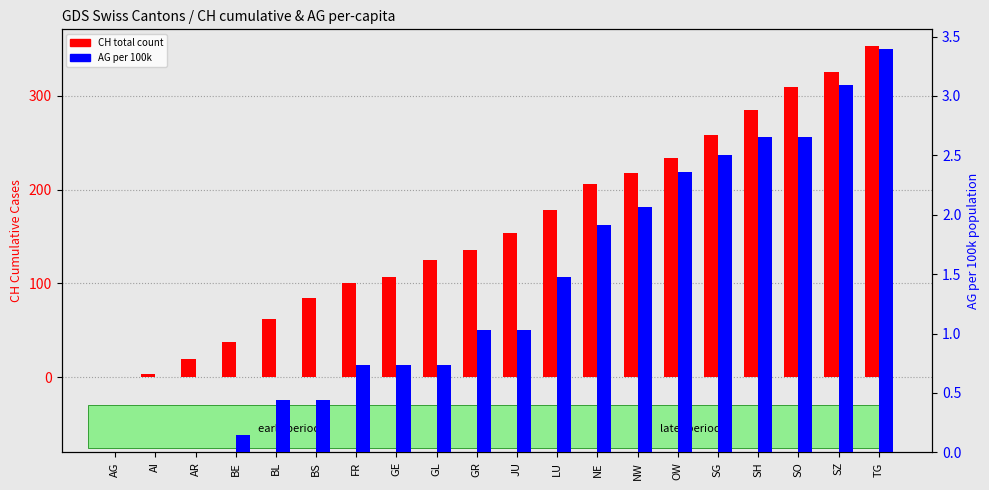

True or false: AG per 100k has a value of 1.3 at SO.

False